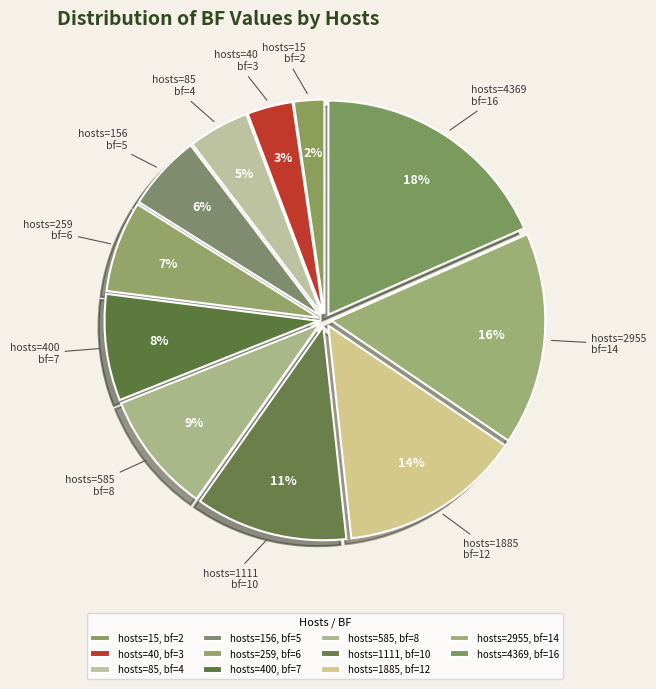

Is there any slice that represents more than half of the pie?

No